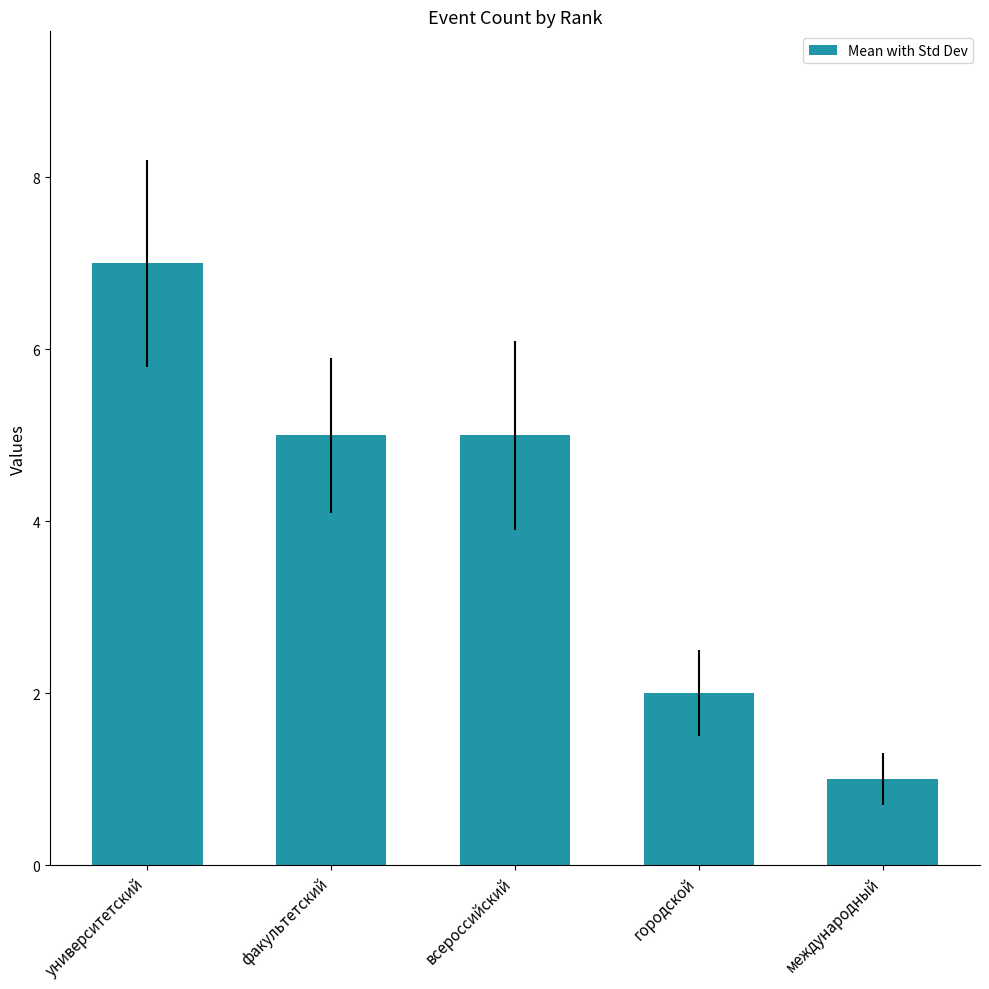

True or false: the data shows 7 at университетский.

True